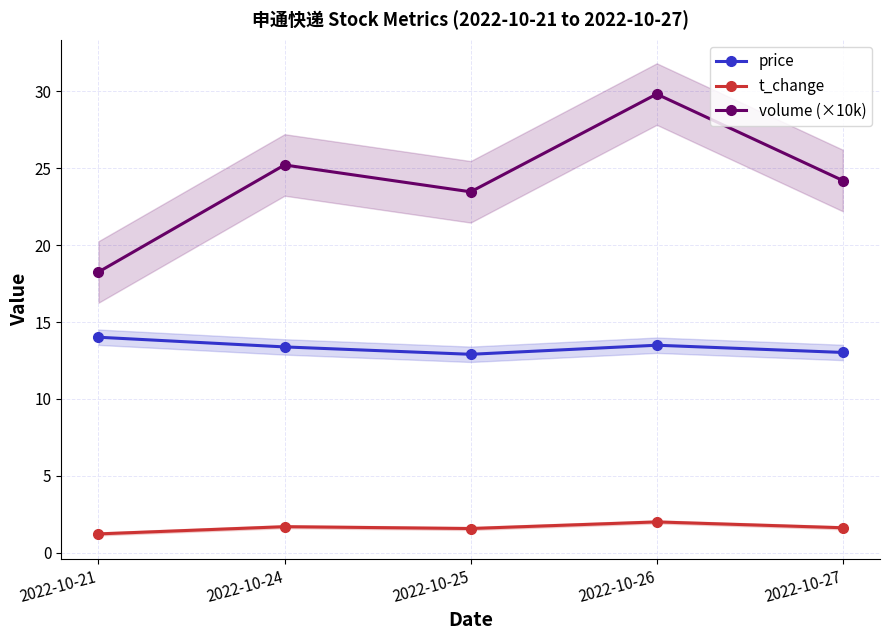

True or false: t_change has a value of 1.6 at 2022-10-25.

True